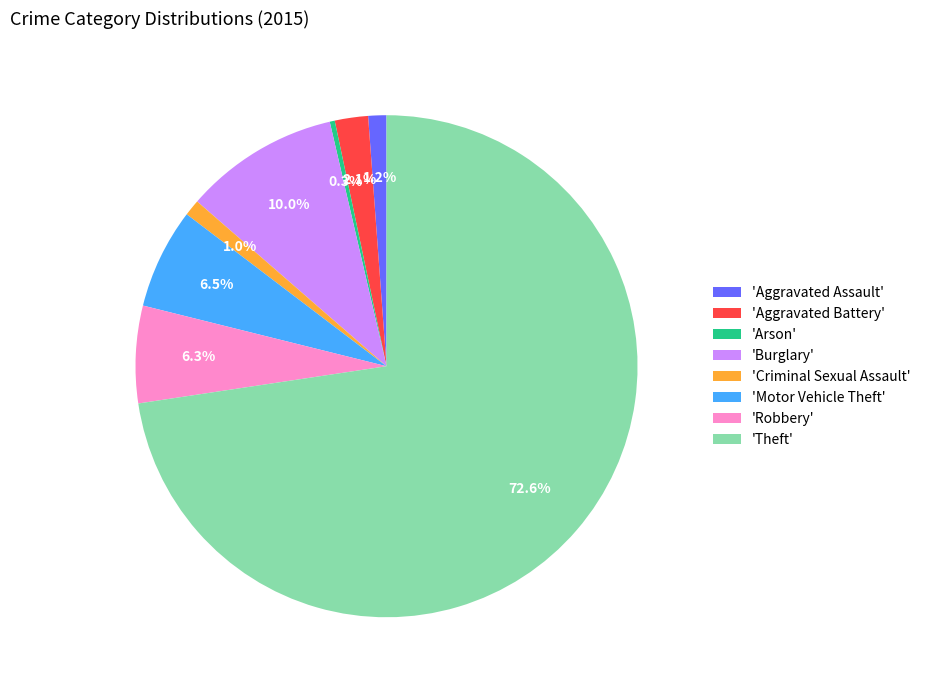

How many segments does this pie chart have?

8